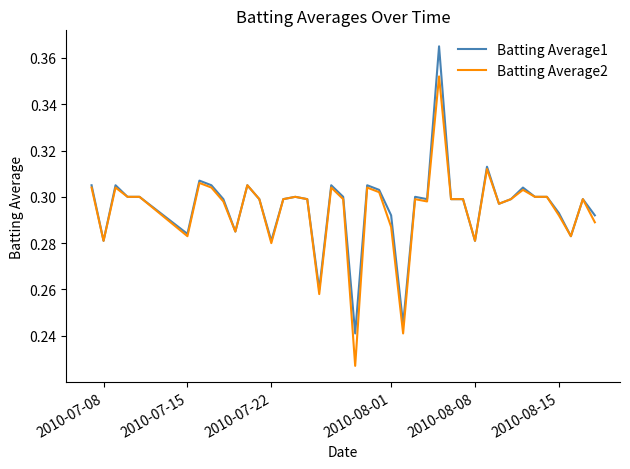

At how many categories does at least one series exceed 0?

40